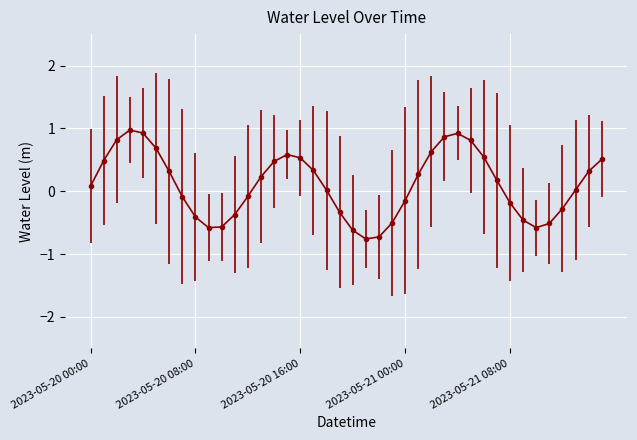

How many interior local valleys (lower than both neighbors) does the data have?

3